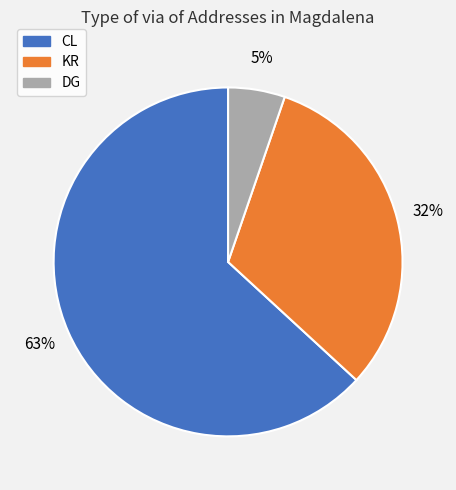

How many slices are in this pie chart?

3